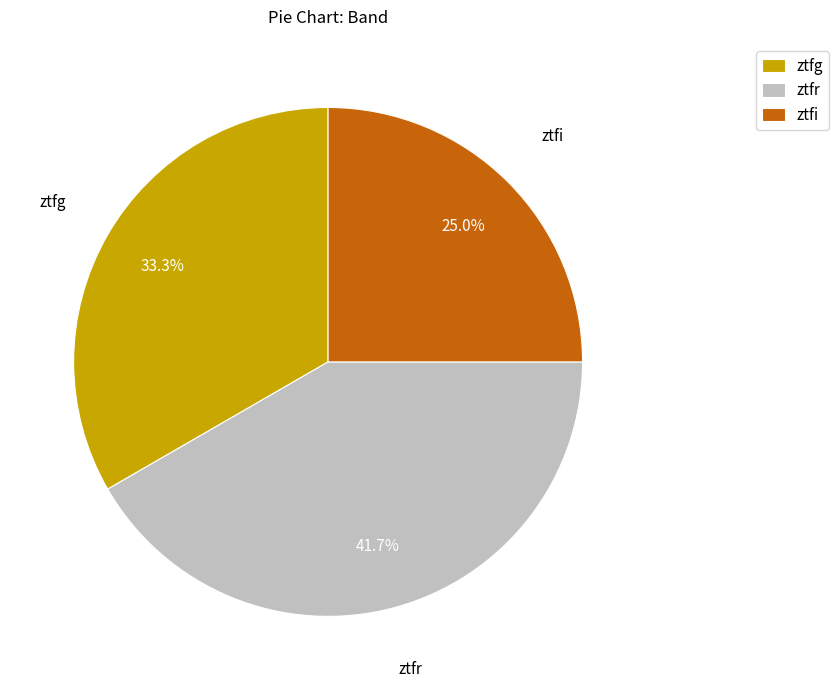

True or false: ztfg accounts for 25% of the total.

False